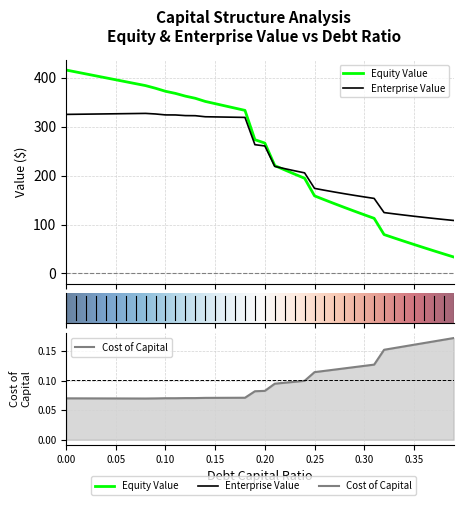

Reading right to left, list all the values displayed in this chart.

equity_value: 33.7	40.0	46.3	52.7	59.3	65.9	72.6	79.4	112.6	119.9	127.3	134.9	142.6	150.5	158.5	194.4	202.9	211.5	220.3	266.3	273.2	333.1	337.7	342.2	346.8	351.4	357.8	362.2	367.7	372.1	378.2	383.6	387.6	391.6	395.6	399.5	403.5	407.5	411.5	415.5
enterprise_value: 108.3	110.3	112.4	114.6	116.9	119.3	121.8	124.4	153.3	156.4	159.6	162.9	166.4	170.0	173.8	205.5	209.7	214.1	218.6	260.4	263.0	318.7	319.1	319.4	319.7	320.1	322.2	322.4	323.7	323.8	325.7	326.9	326.6	326.4	326.1	325.9	325.6	325.4	325.1	324.9
cost_capital: 0.2	0.2	0.2	0.2	0.2	0.2	0.2	0.2	0.1	0.1	0.1	0.1	0.1	0.1	0.1	0.1	0.1	0.1	0.1	0.1	0.1	0.1	0.1	0.1	0.1	0.1	0.1	0.1	0.1	0.1	0.1	0.1	0.1	0.1	0.1	0.1	0.1	0.1	0.1	0.1